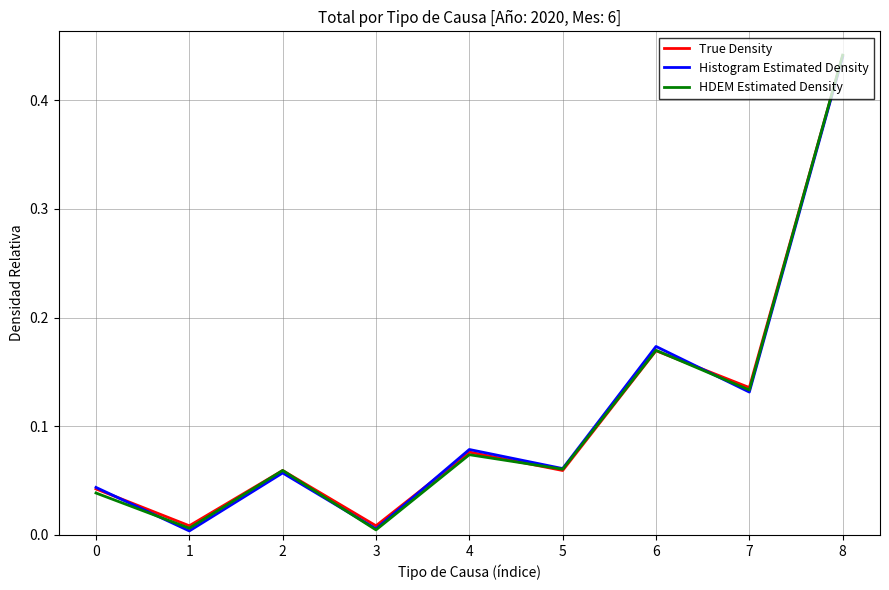

Which series changed the most between 3 and 7?

HDEM Estimated Density